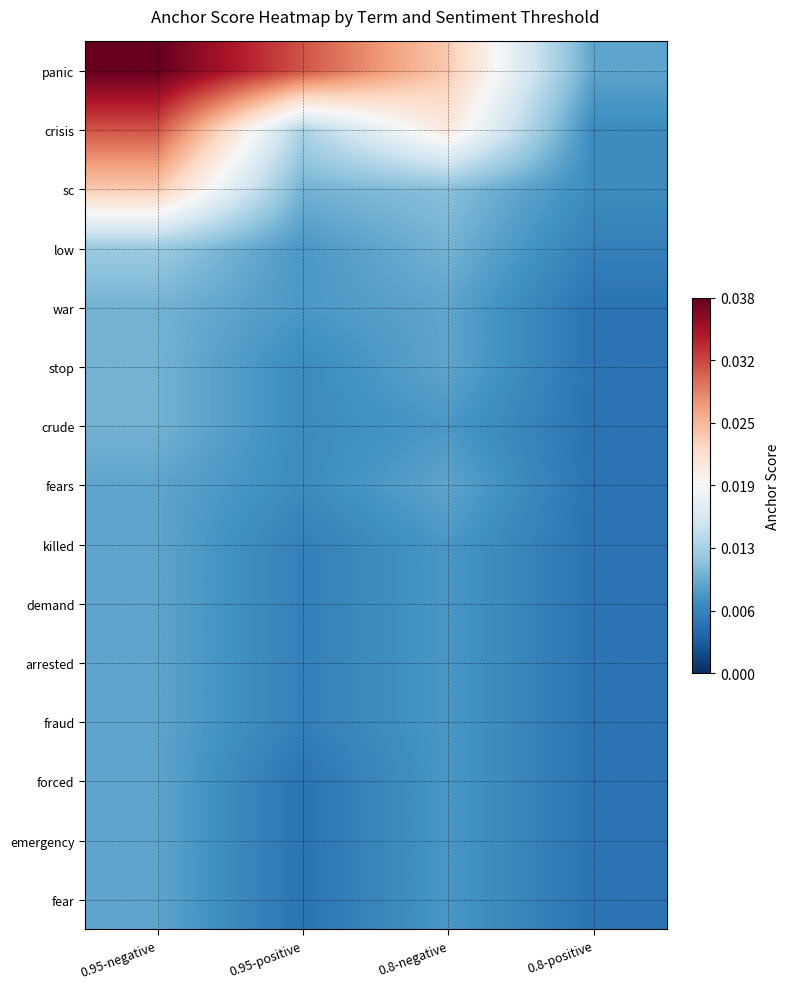

Rank the series at 0.95-positive from lowest to highest value.

forced, emergency, fear, killed, demand, arrested, fraud, stop, crude, fears, low, war, sc, crisis, panic